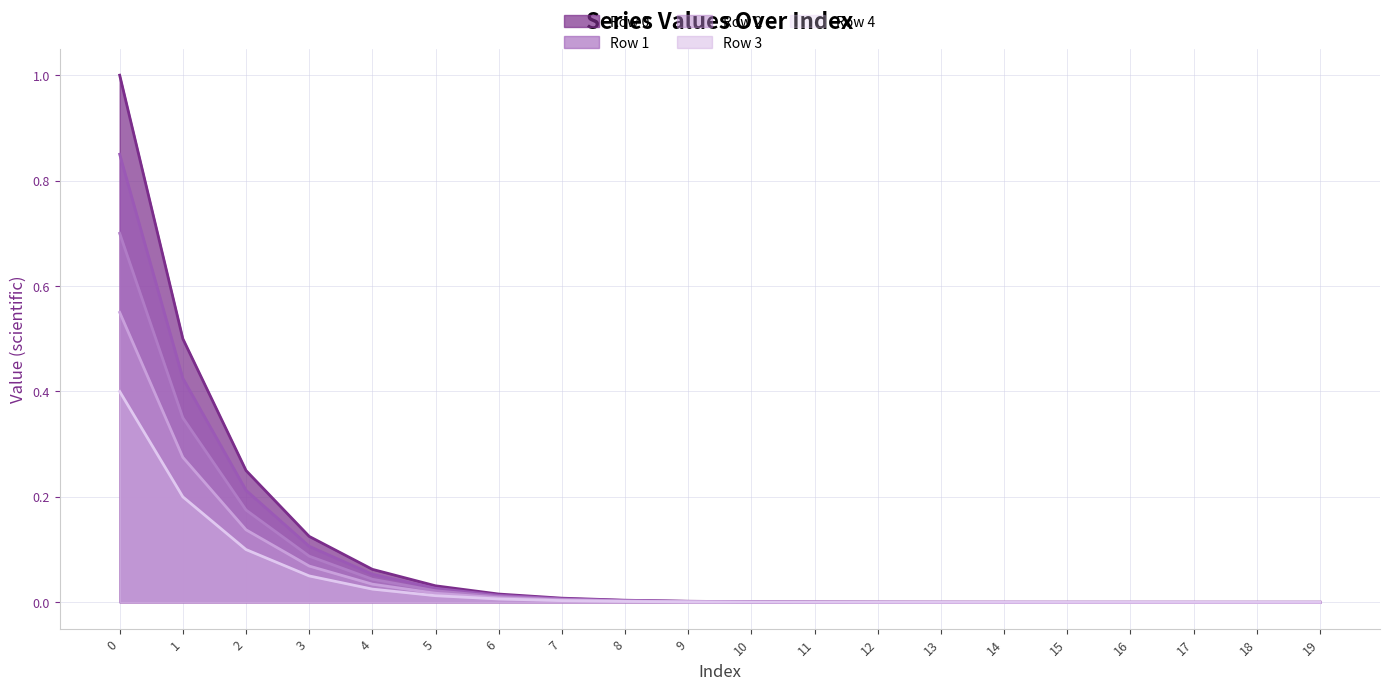

How many data points does each series have?

20